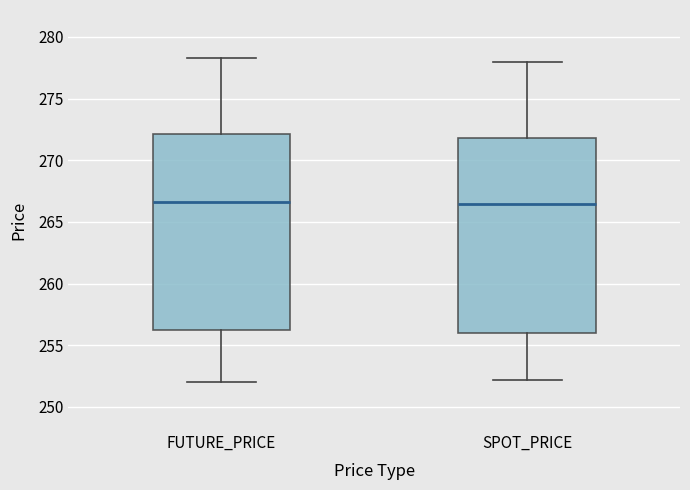

Reading left to right, transcribe this box plot: for each box, give where its median line is, the range the box spans, and where its two whiskers end, as read against the y-axis. The values are not printed on the chart, so give them approximately, as read against the axis.

FUTURE_PRICE: median 266.5, box 256.0 to 272.0, whiskers 252.0 to 278.5
SPOT_PRICE: median 266.5, box 256.0 to 272.0, whiskers 252.0 to 278.0